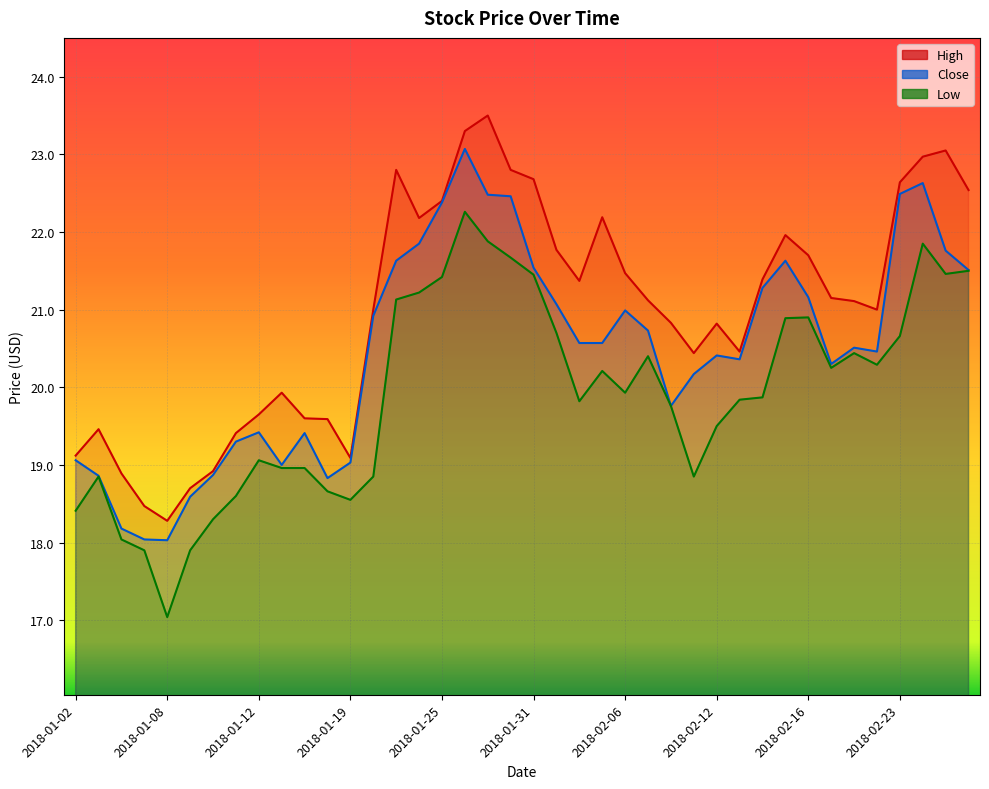

True or false: Close and High intersect in this chart.

False